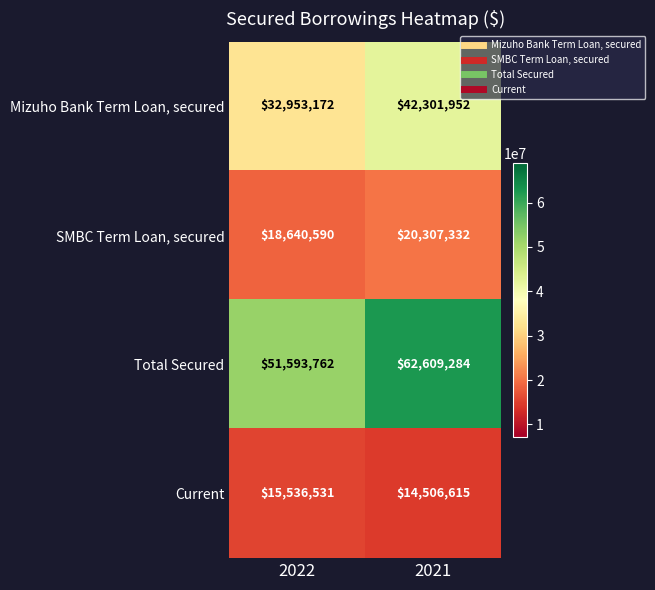

What is the total value across all series at 2021?

139725183